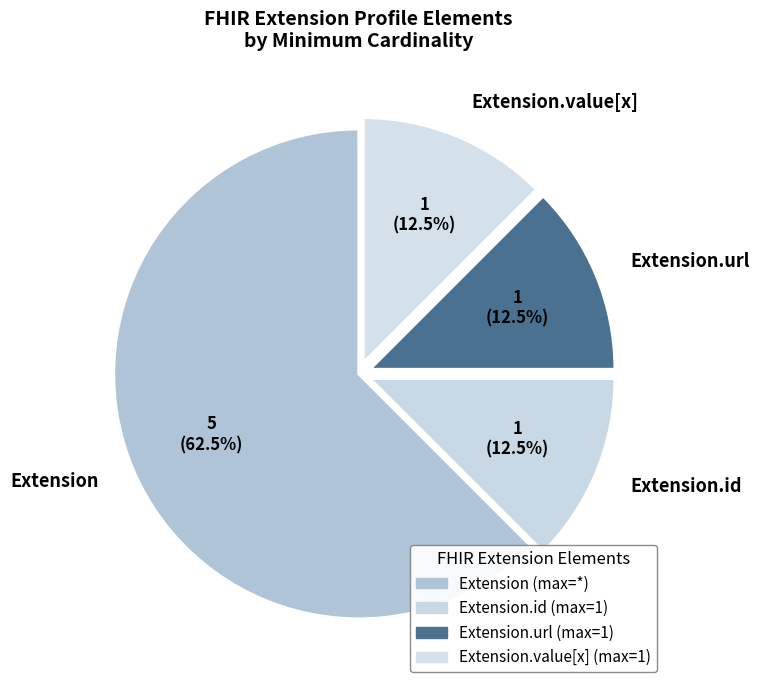

Between Extension and Extension.url, which is larger?

Extension